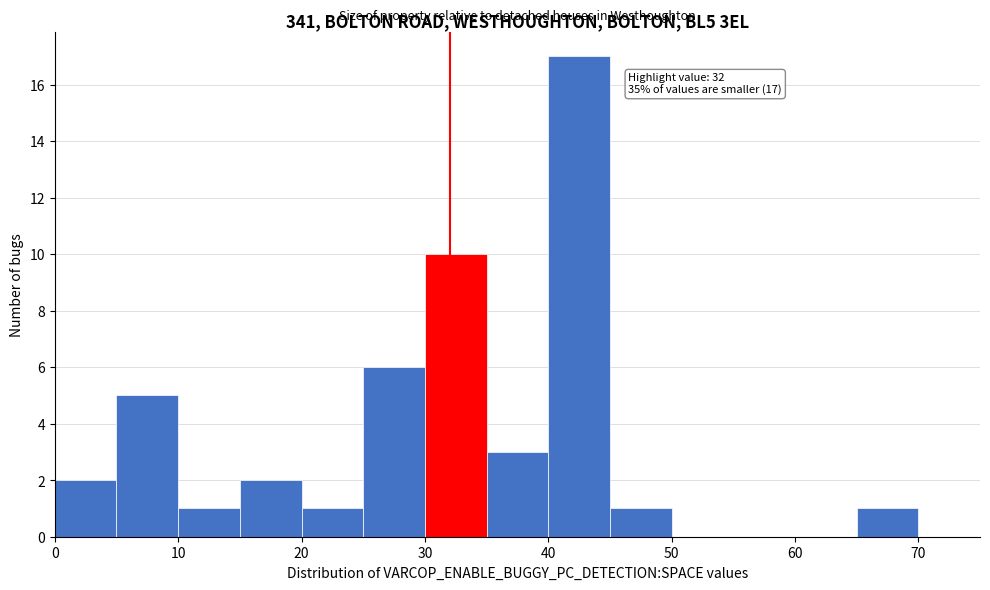

Which range on the x-axis has the tallest bar?

40 to 45